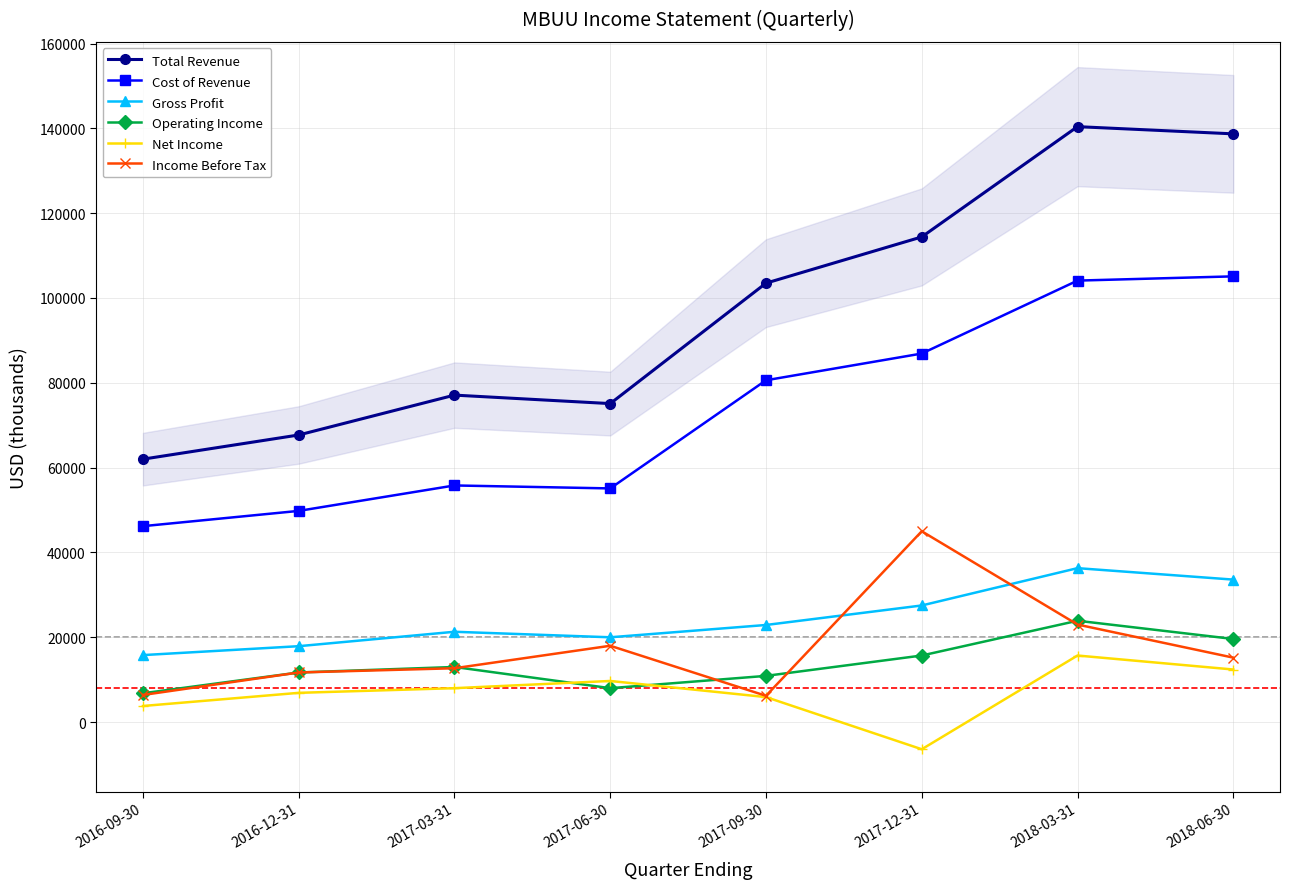

What is the highest value of the Income Before Tax series?

45000